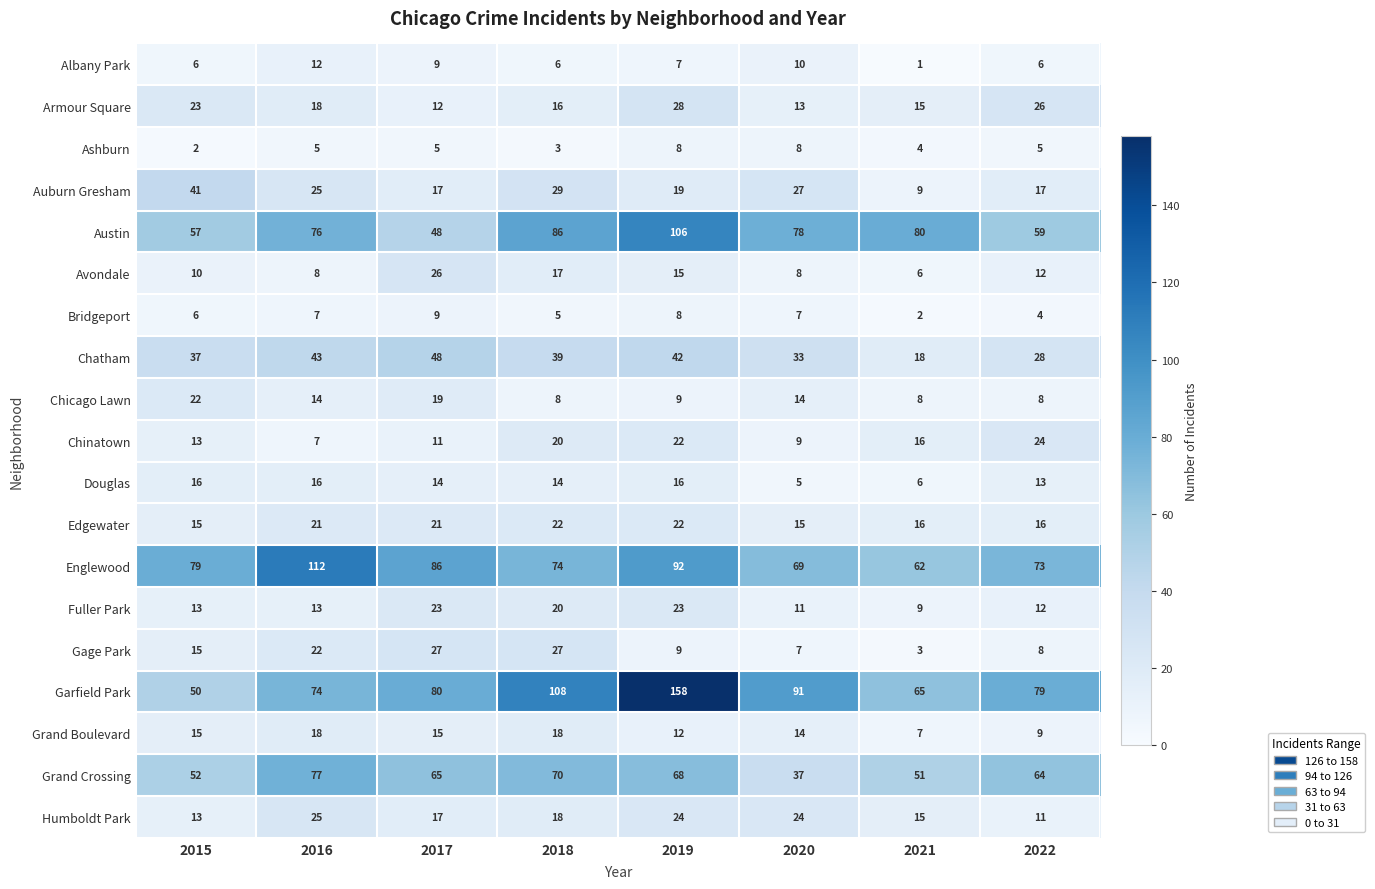

At which label does Chatham reach its peak?

2017